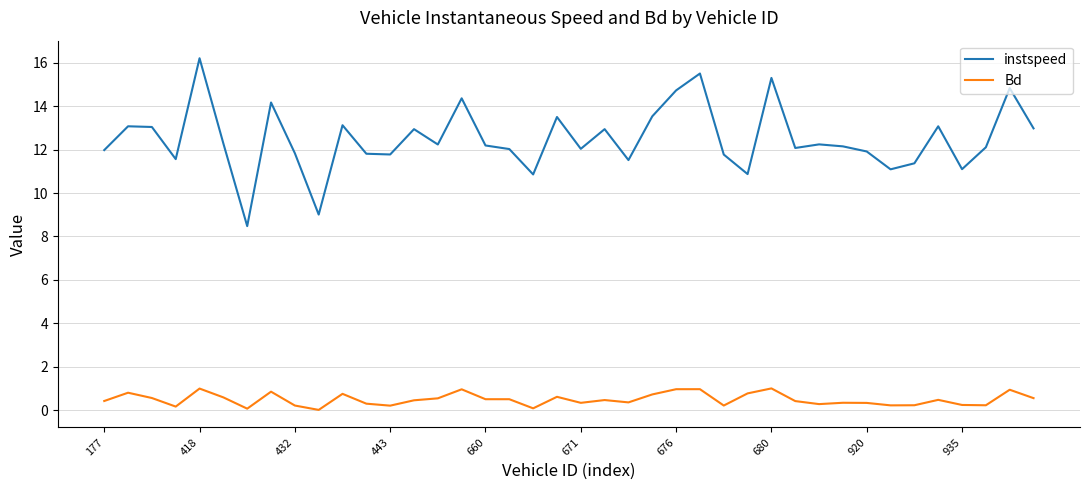

What is the difference between the maximum and minimum values in the Bd series?

1.0